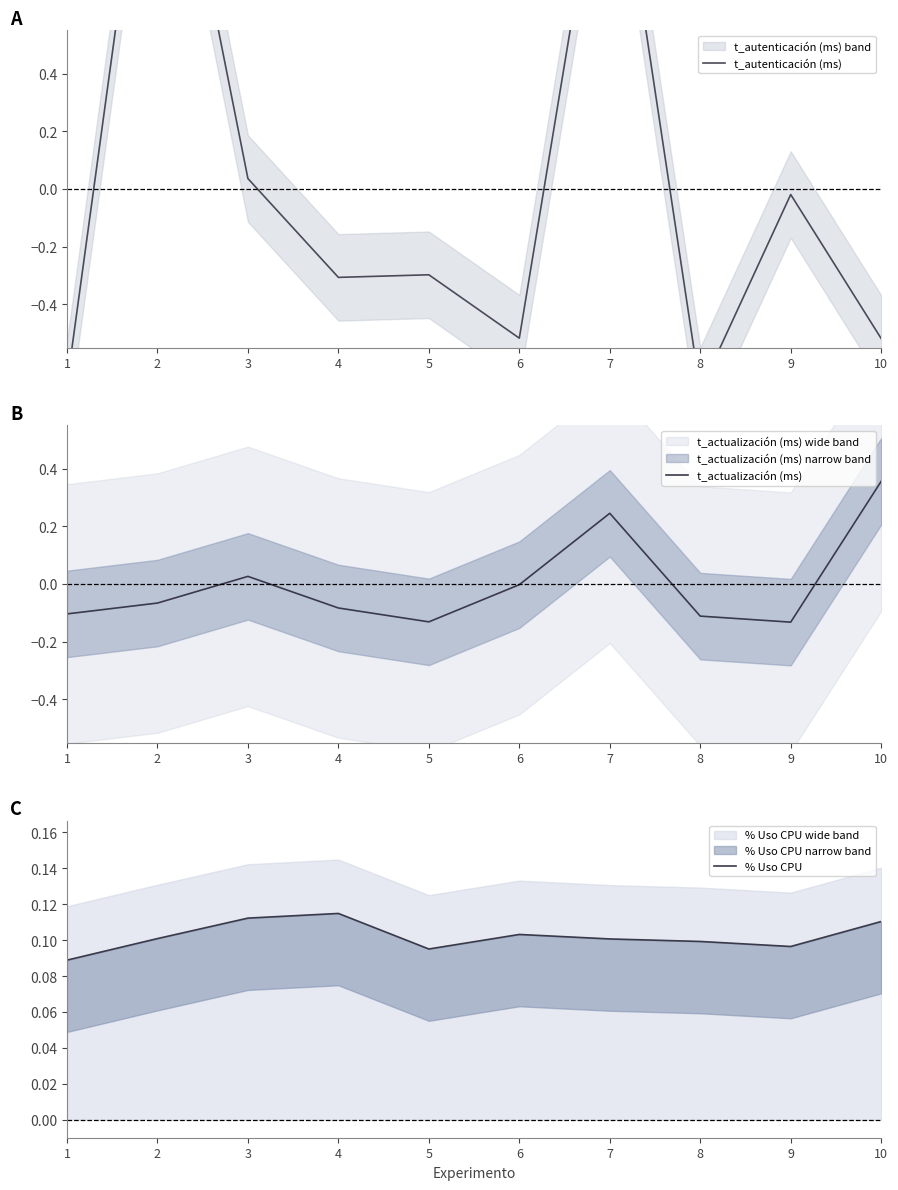

Is it true that % Uso CPU equals 0.2 at 3?

False